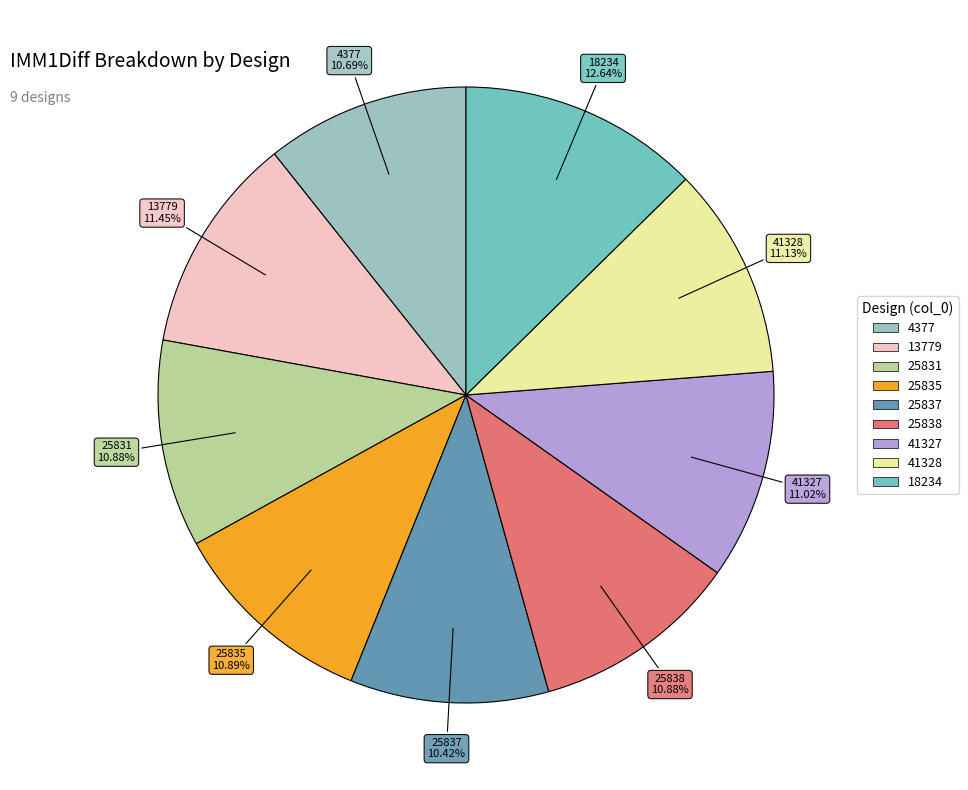

Which has a higher value, 41328 or 18234?

18234